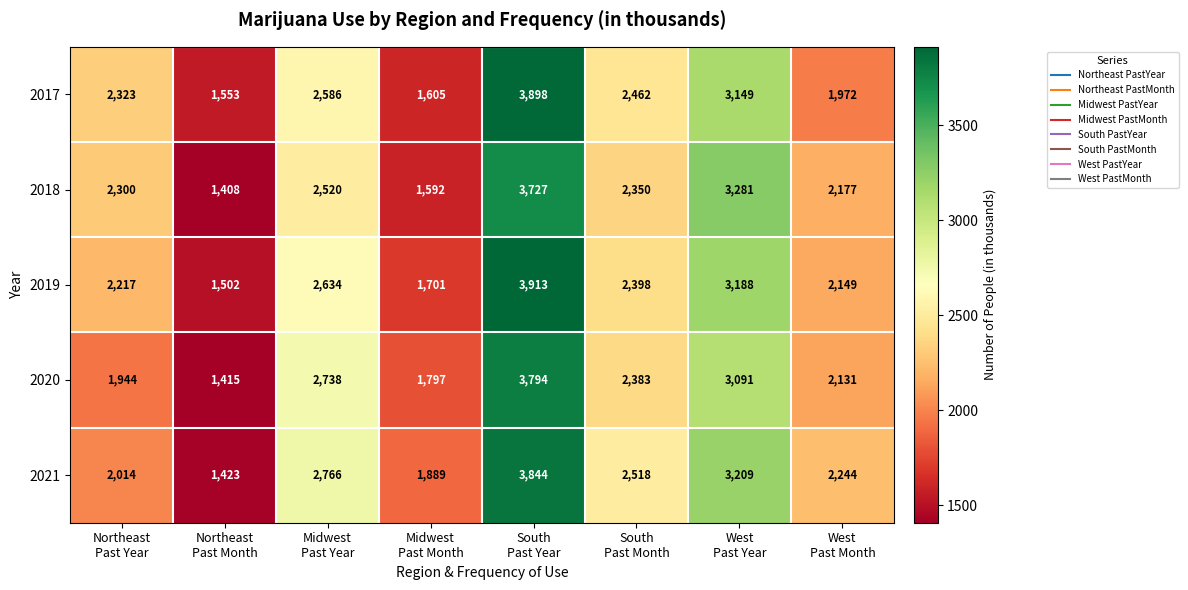

At which category does the chart reach its peak across all series?

South
Past Year